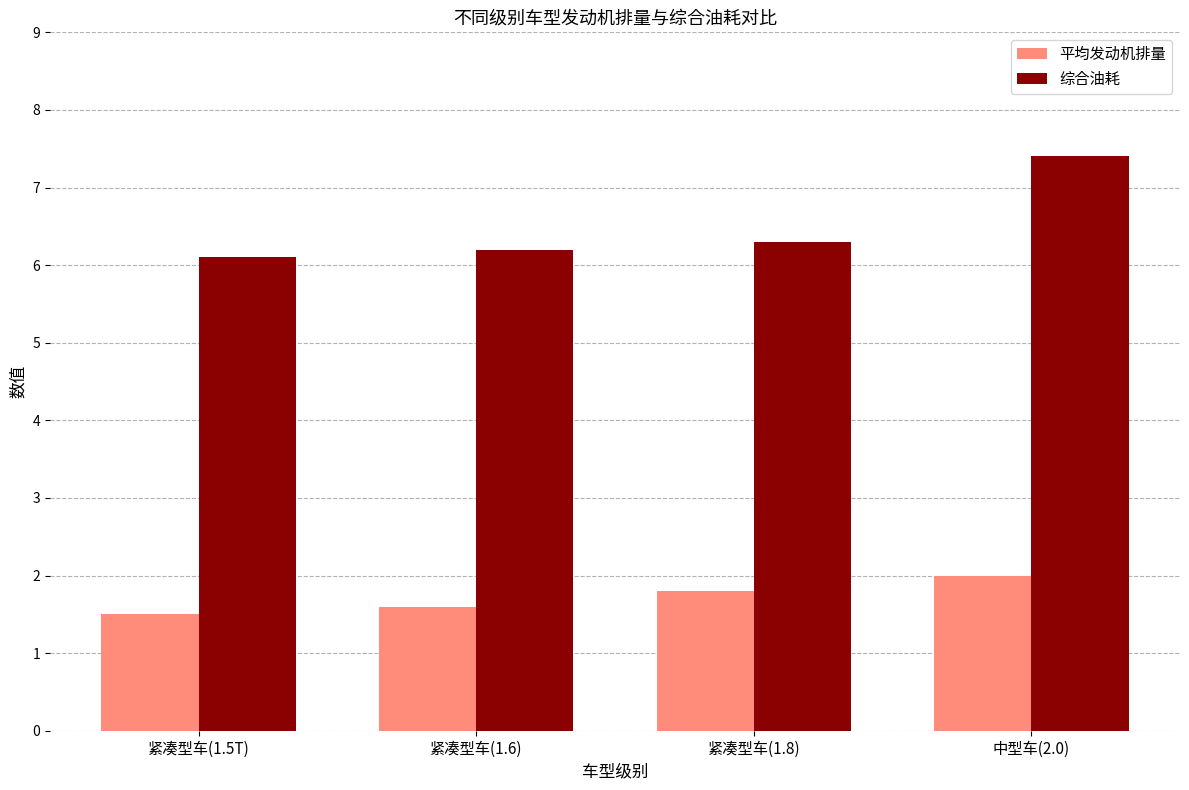

What is the difference between the 综合油耗 values at 紧凑型车(1.6) and 中型车(2.0)?

1.2